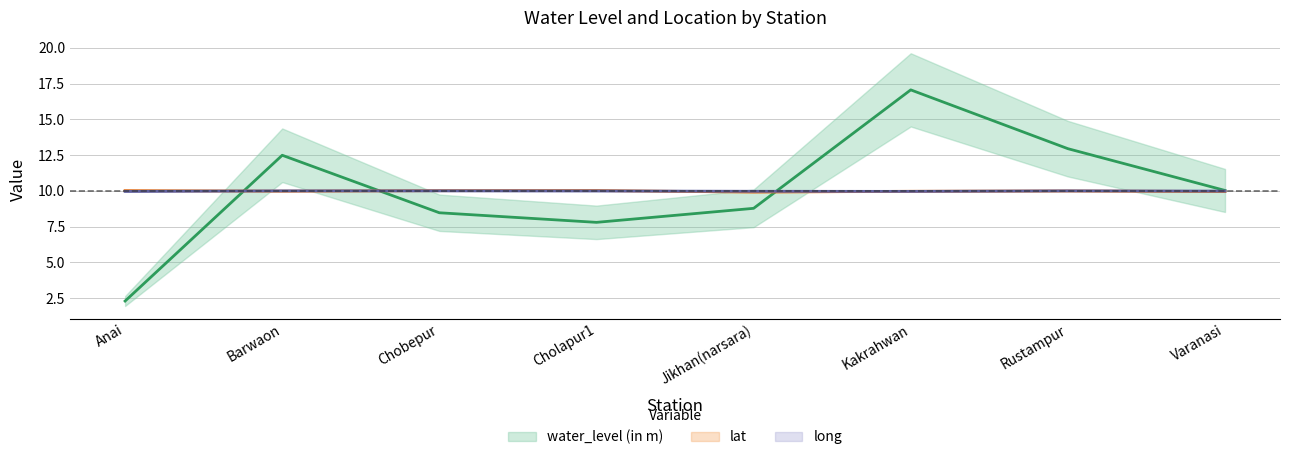

Which has a higher value, Kakrahwan or Anai?

Kakrahwan